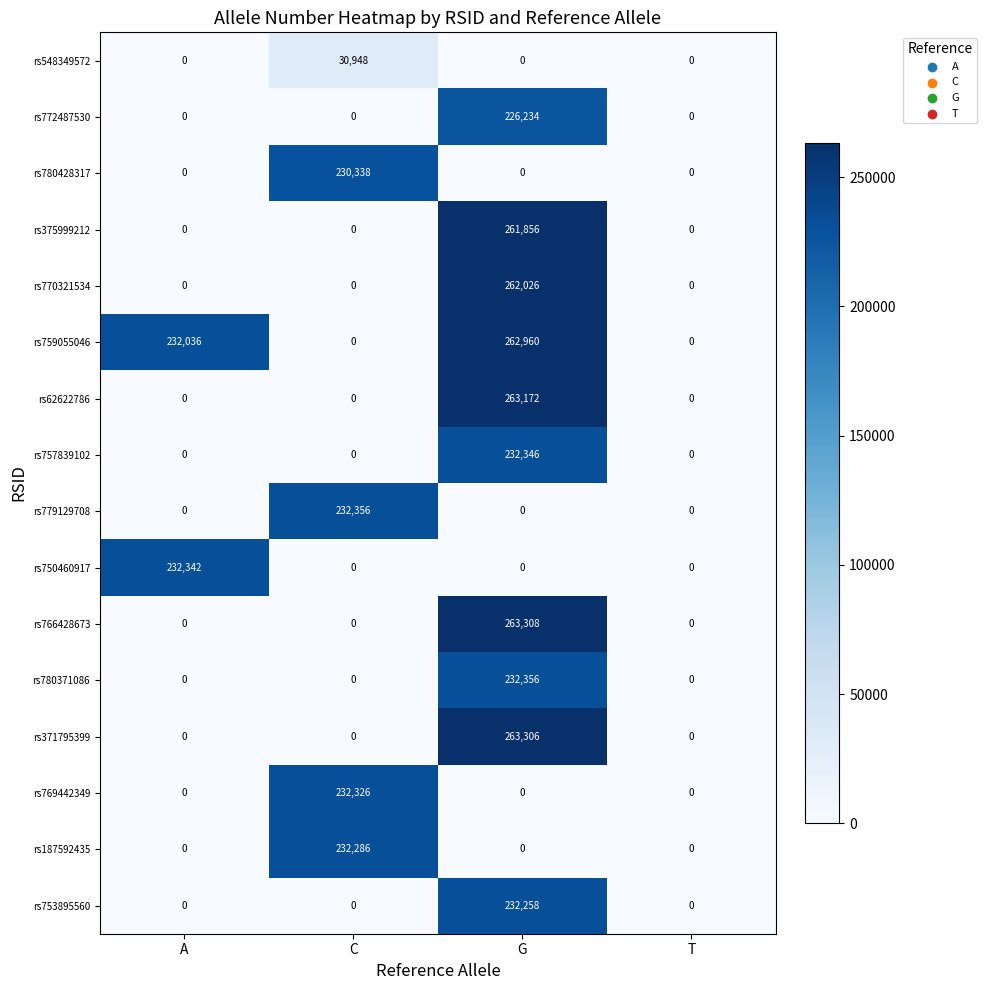

At how many categories does at least one series exceed 199110?

3